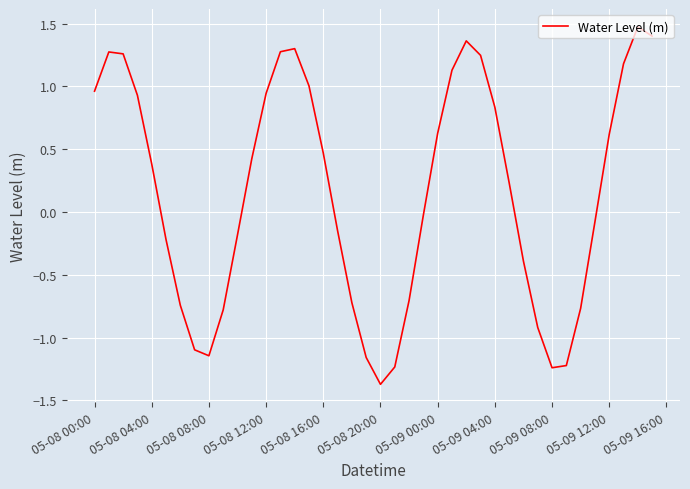

What is the minimum value shown in the chart?

-1.4